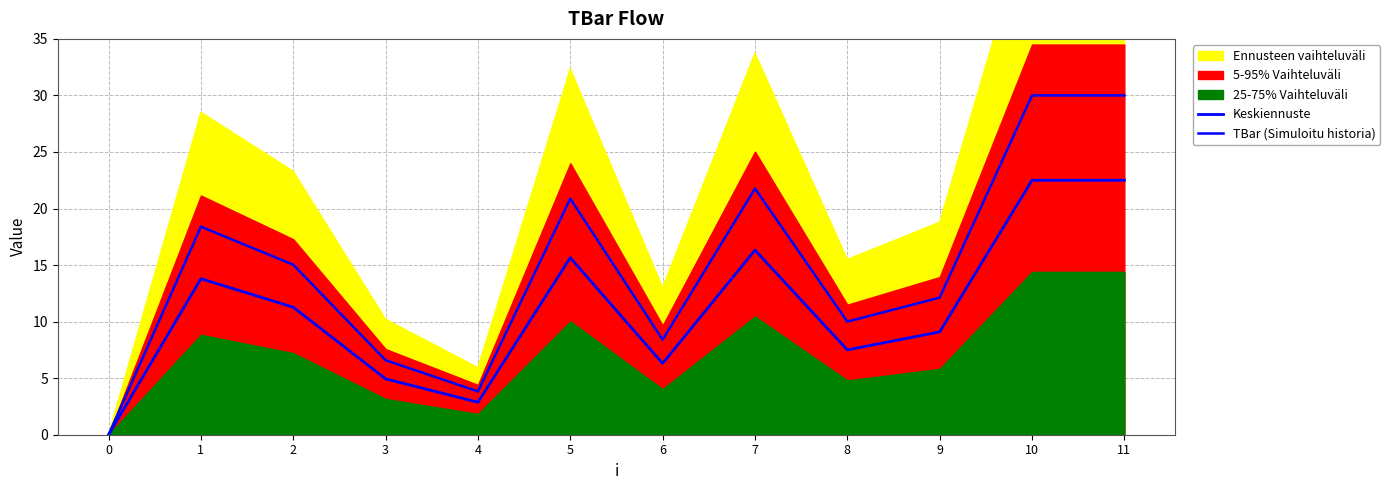

What is the difference between the maximum and minimum values in the TBar (Simuloitu historia) series?

30.0